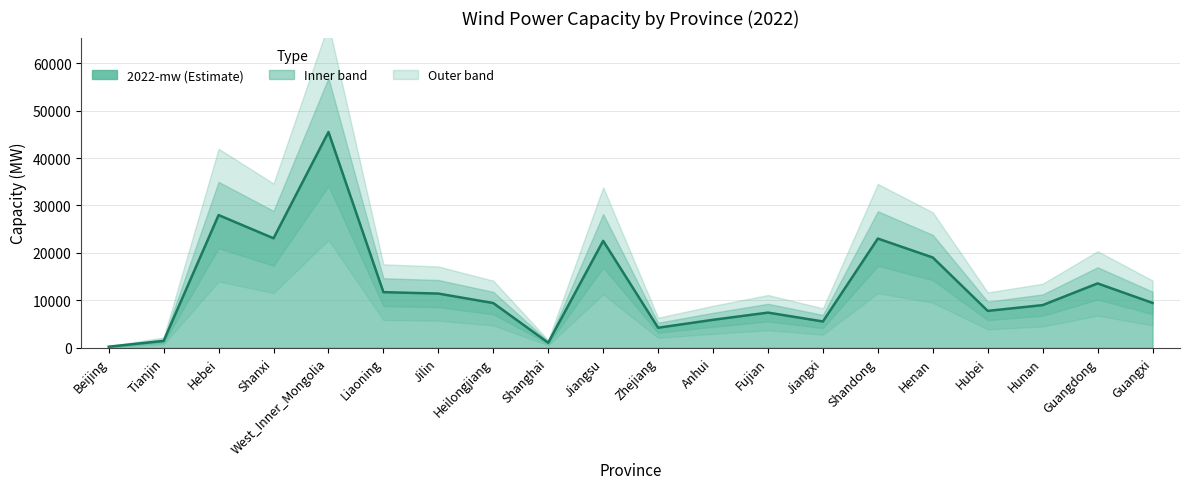

List the labels in order of value, smallest first.

Beijing, Shanghai, Tianjin, Zhejiang, Jiangxi, Anhui, Fujian, Hubei, Hunan, Heilongjiang, Guangxi, Jilin, Liaoning, Guangdong, Henan, Jiangsu, Shandong, Shanxi, Hebei, West_Inner_Mongolia